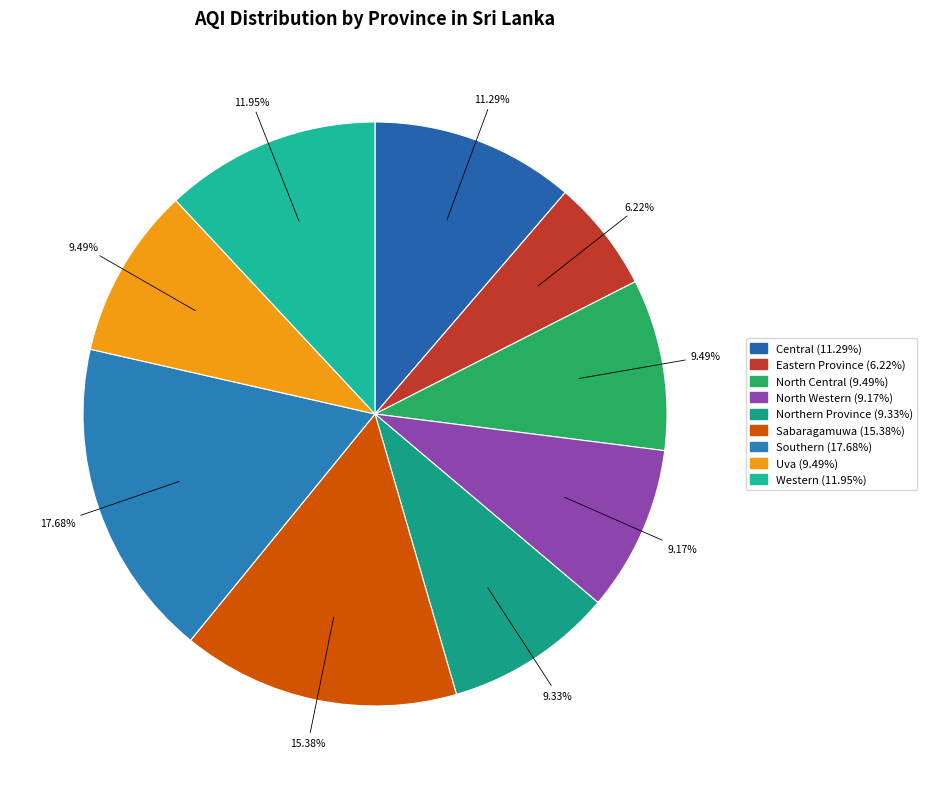

Is Northern Province the majority of the pie?

No